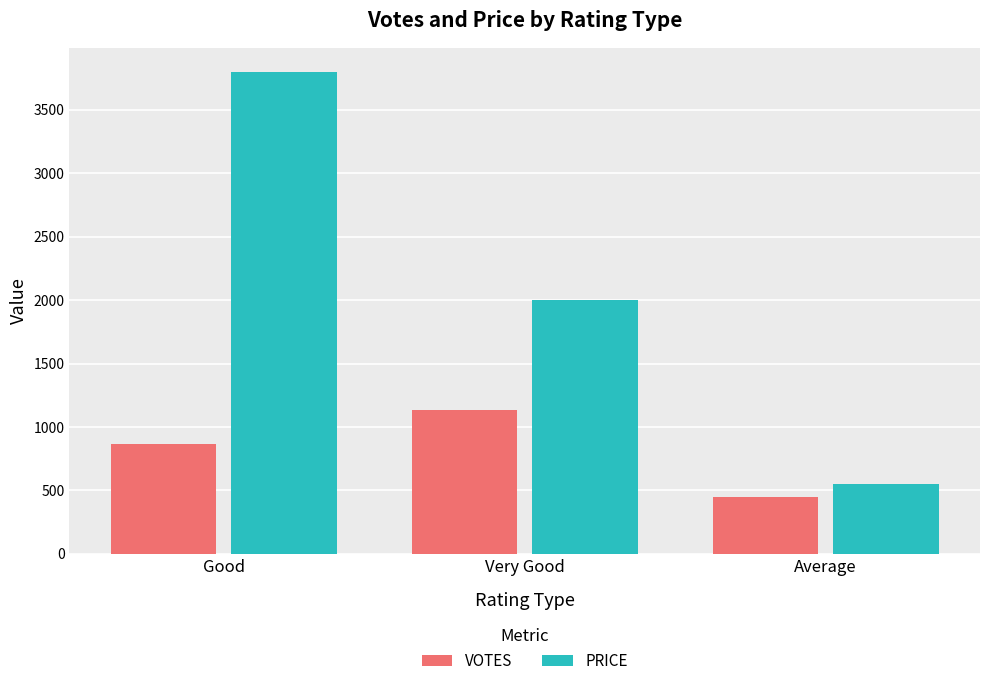

Rank the series at Very Good from highest to lowest value.

PRICE, VOTES